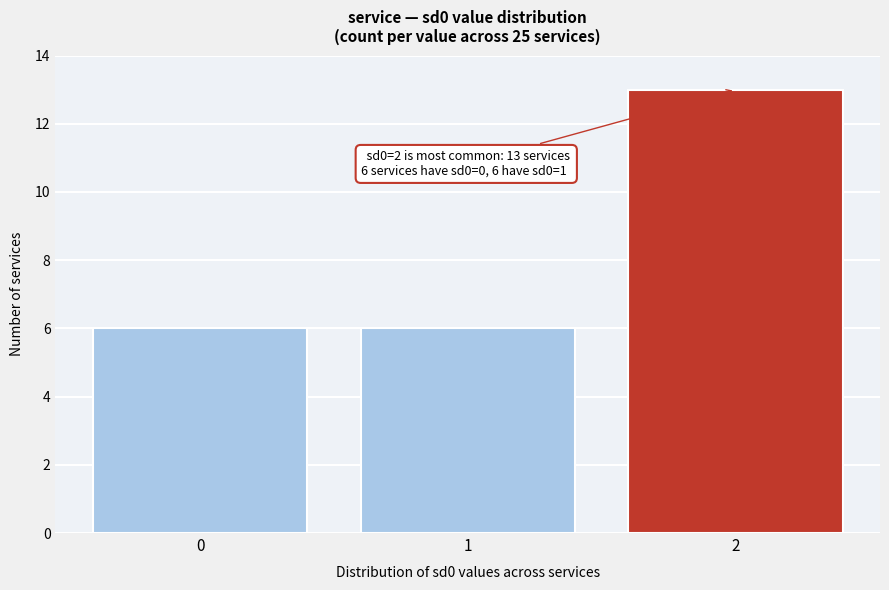

Reading right to left, extract all data points from this chart.

2=13	1=6	0=6